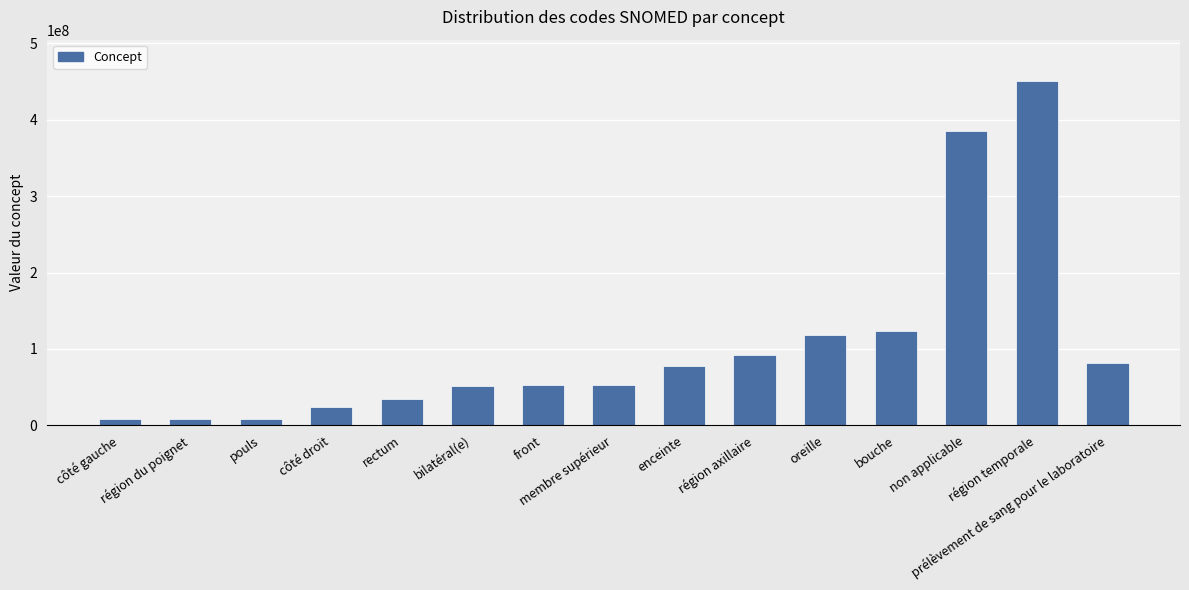

What is the greatest value displayed?

450721000